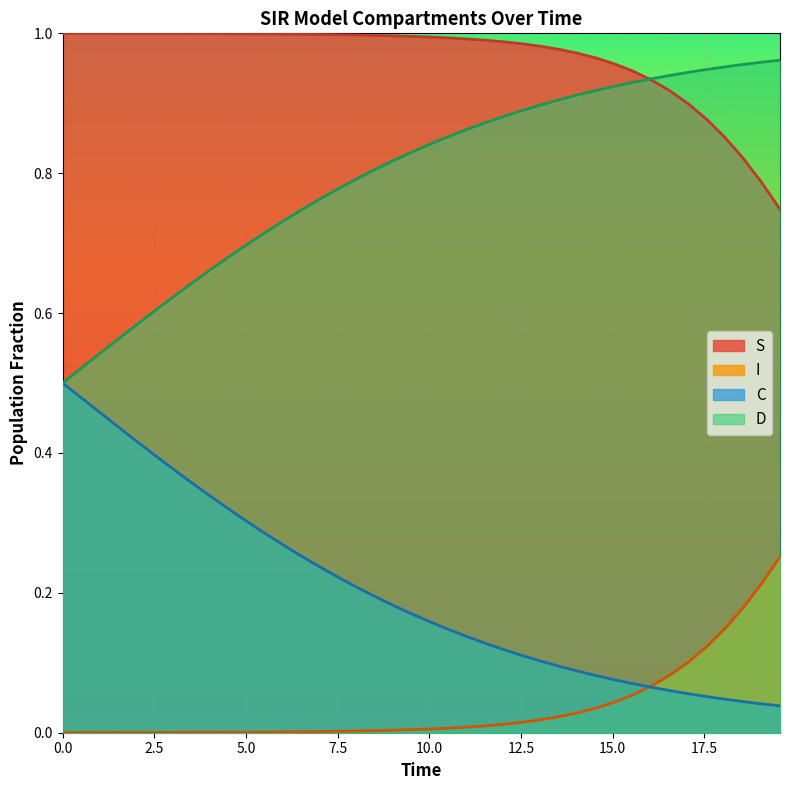

True or false: C and S cross at least once.

False